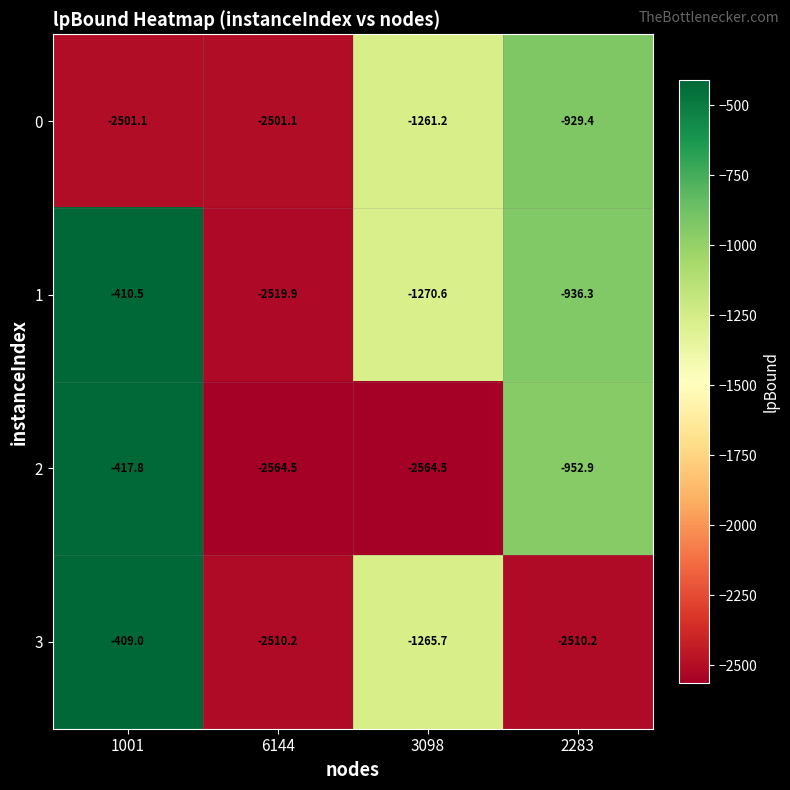

Reading left to right, extract all data points from this chart.

0: -2501.1	-2501.1	-1261.2	-929.4
1: -410.5	-2519.9	-1270.6	-936.3
2: -417.8	-2564.5	-2564.5	-952.9
3: -409.0	-2510.2	-1265.7	-2510.2